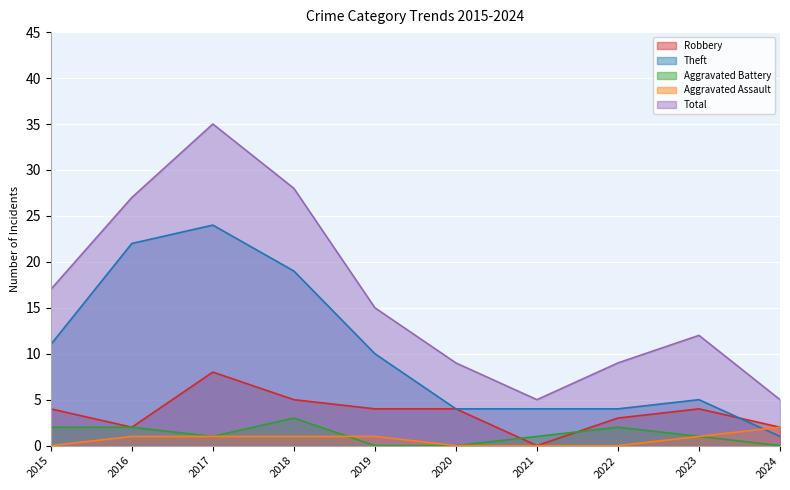

How many interior local peaks does the Total series have?

2